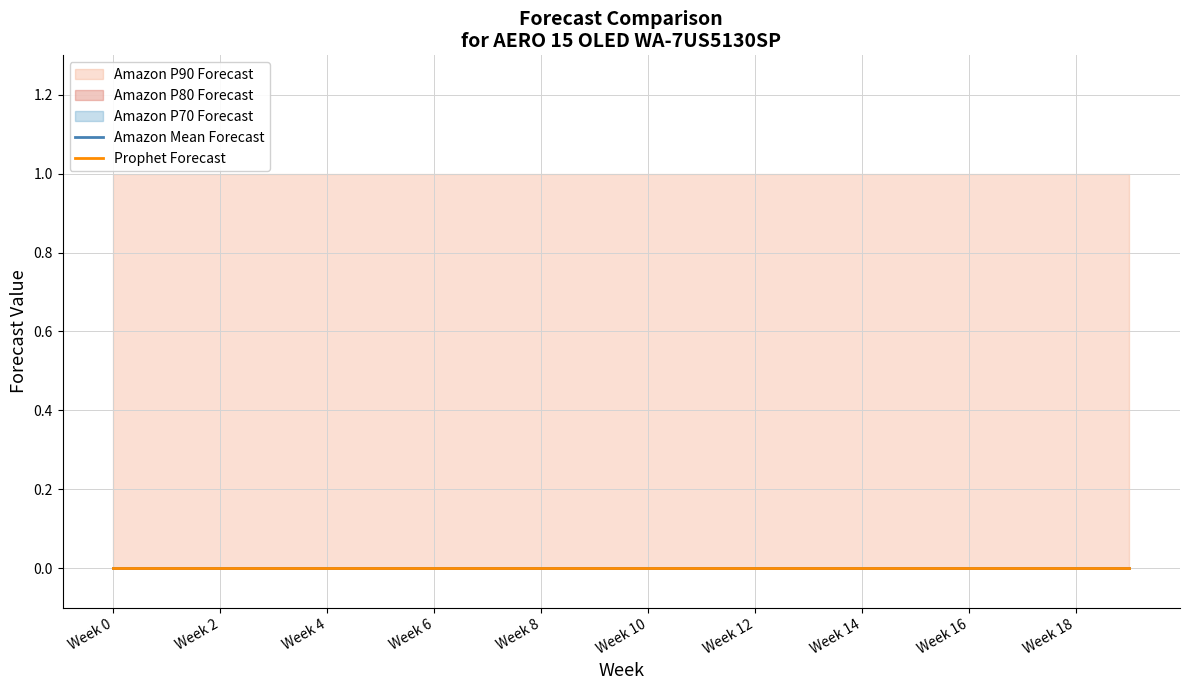

Reading left to right, what are all the values shown in this chart?

Prophet Forecast: 0	0	0	0	0	0	0	0	0	0	0	0	0	0	0	0	0	0	0	0
Amazon Mean Forecast: 0	0	0	0	0	0	0	0	0	0	0	0	0	0	0	0	0	0	0	0
Amazon P70 Forecast: 0	0	0	0	0	0	0	0	0	0	0	0	0	0	0	0	0	0	0	0
Amazon P80 Forecast: 0	0	0	0	0	0	0	0	0	0	0	0	0	0	0	0	0	0	0	0
Amazon P90 Forecast: 1	1	1	1	1	1	1	1	1	1	1	1	1	1	1	1	1	1	1	1